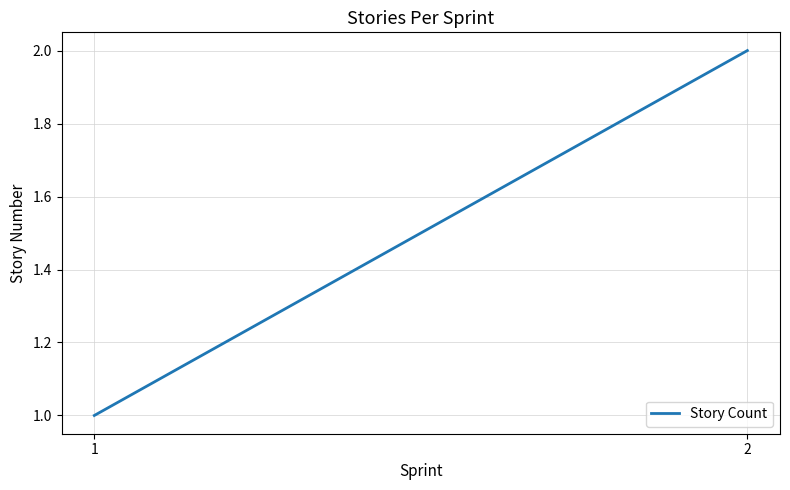

What is the ratio of the value at 1 to the value at 2?

0.5